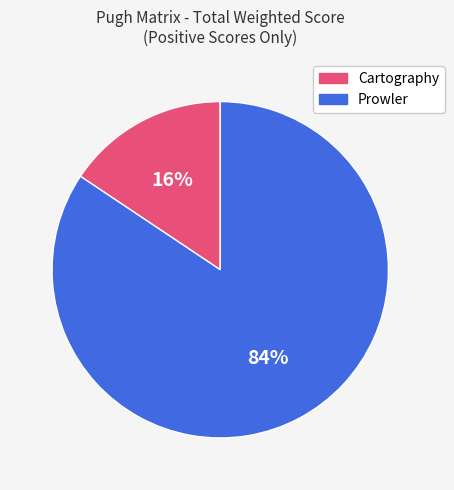

Is there any slice that represents more than half of the pie?

Yes